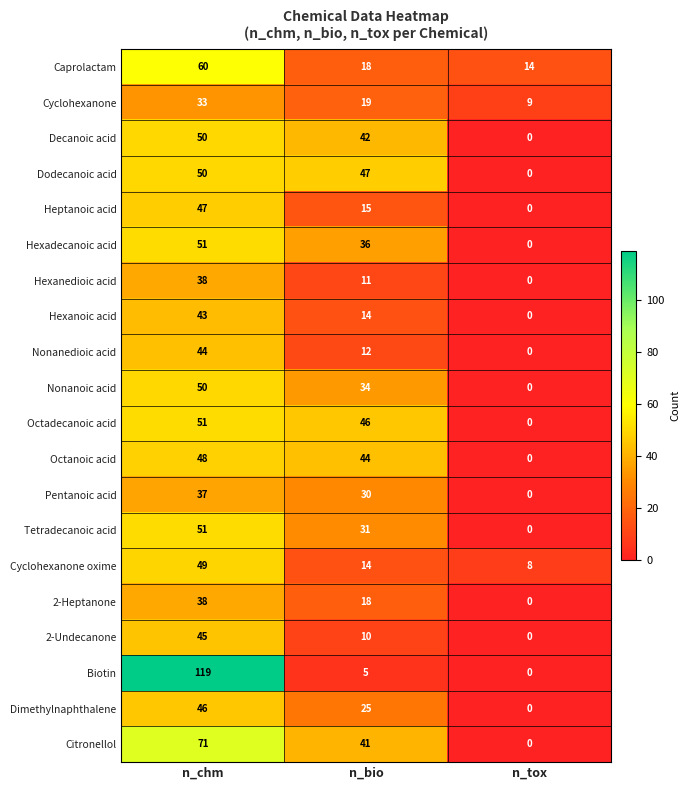

What is the sum of the Hexanoic acid values at n_bio and n_tox?

14